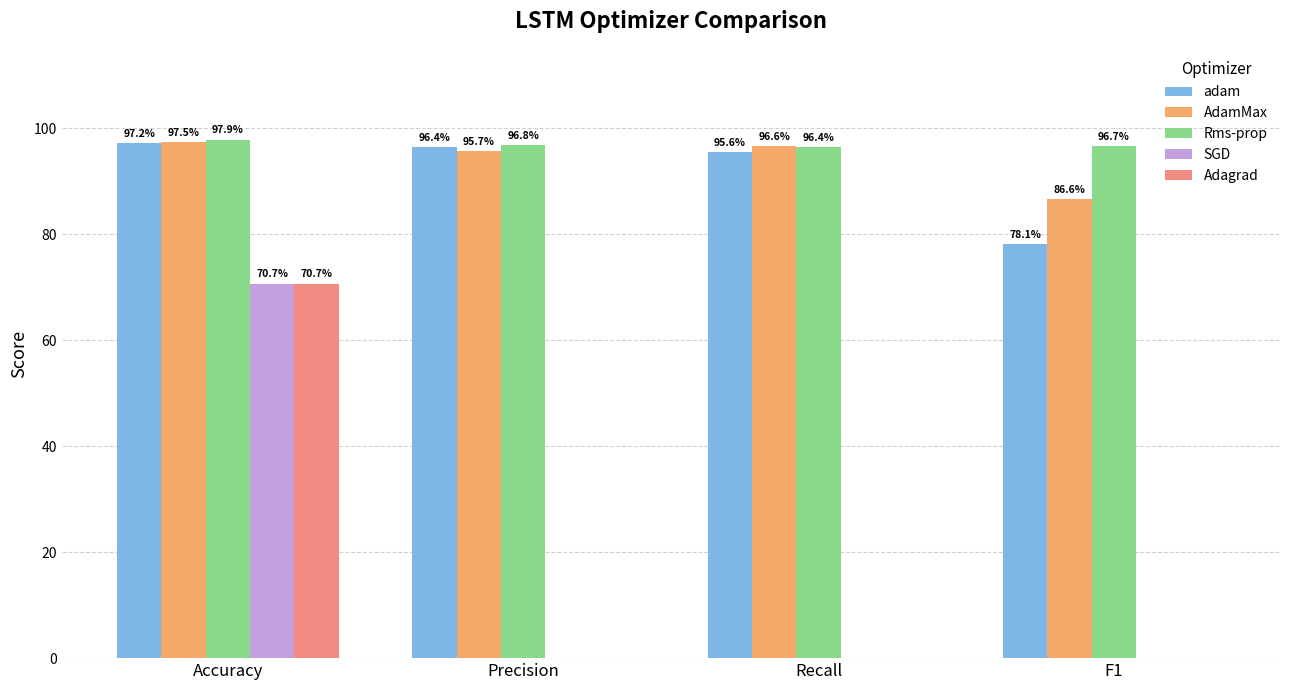

The value of Adagrad at F1 is 27.9. True or false?

False